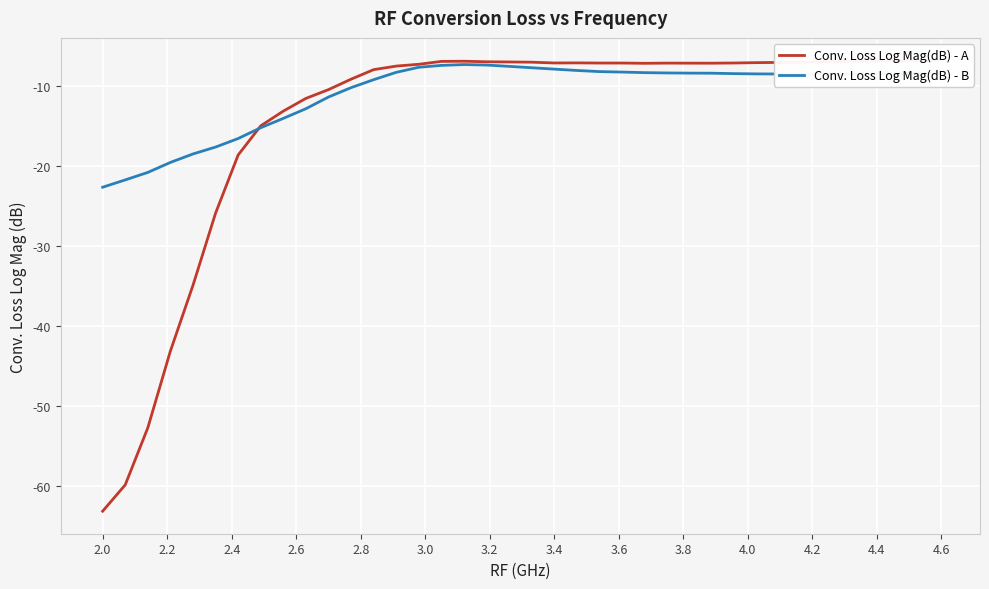

What is the maximum value for Conv. Loss Log Mag(dB) - A?

-6.8